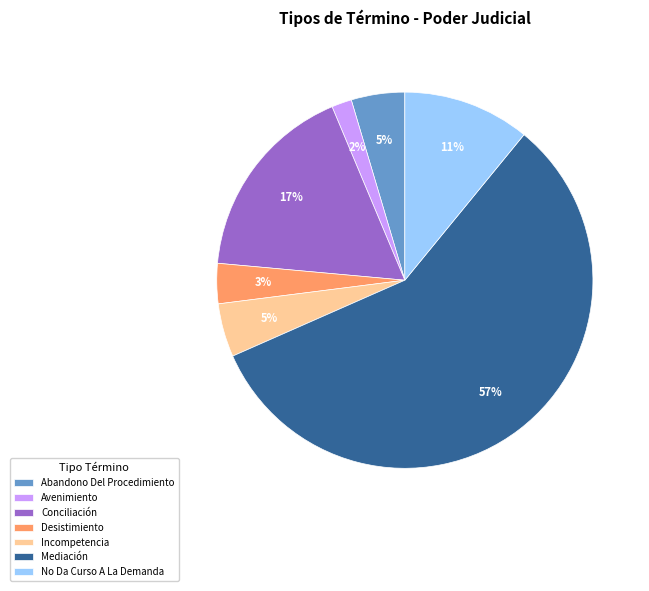

Count the number of slices in the pie.

7